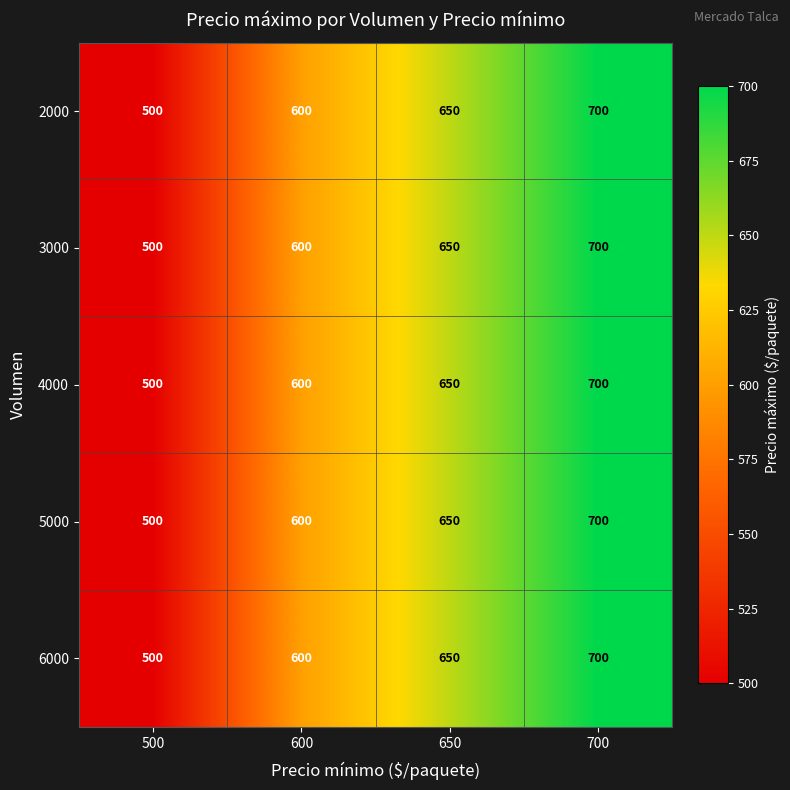

List the labels in order of 6000 value, smallest first.

500, 600, 650, 700